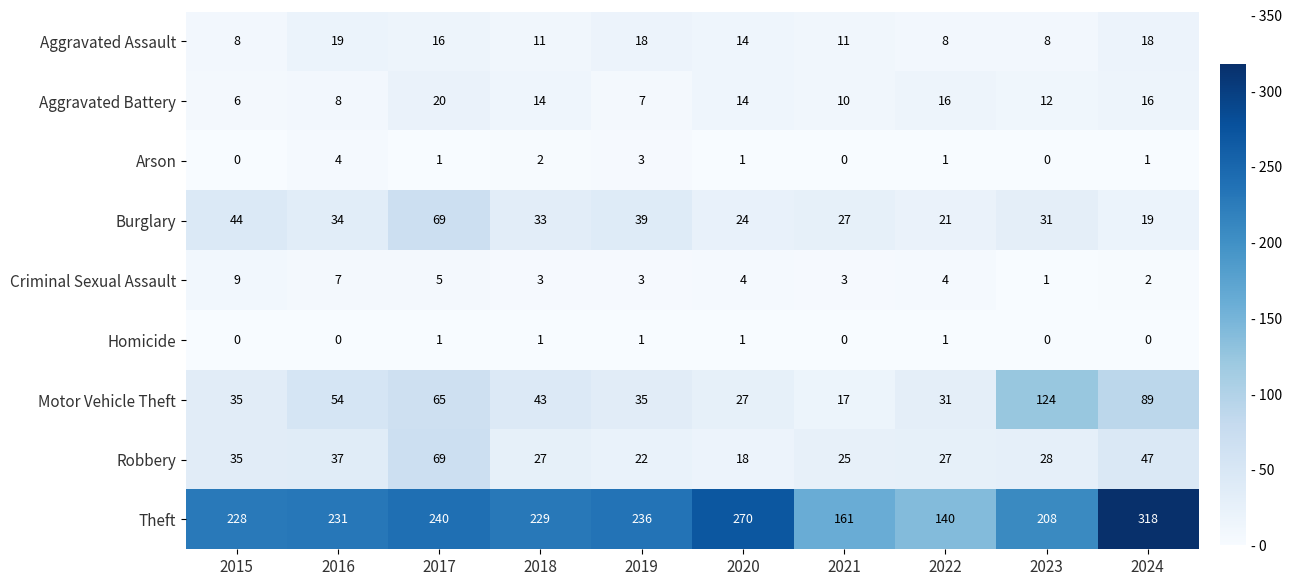

What is the spread (max minus min) of values at 2023?

208